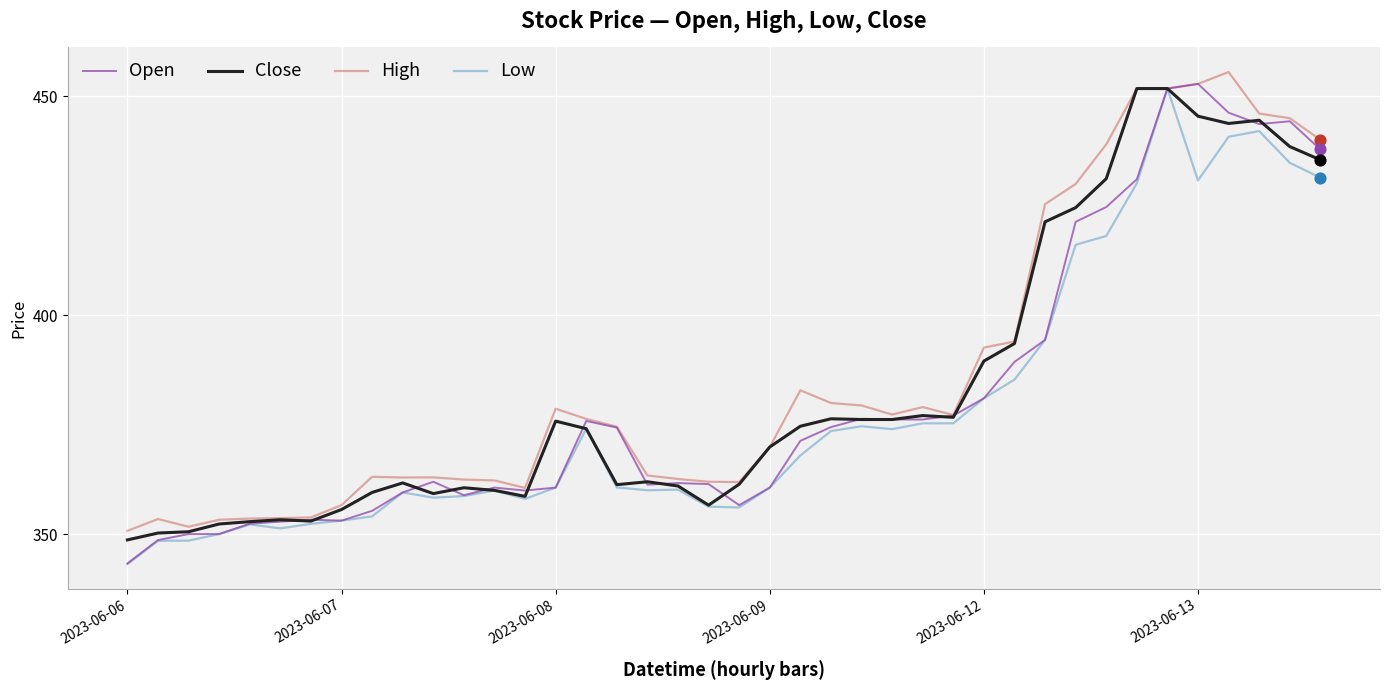

At how many categories does at least one series exceed 360?

32